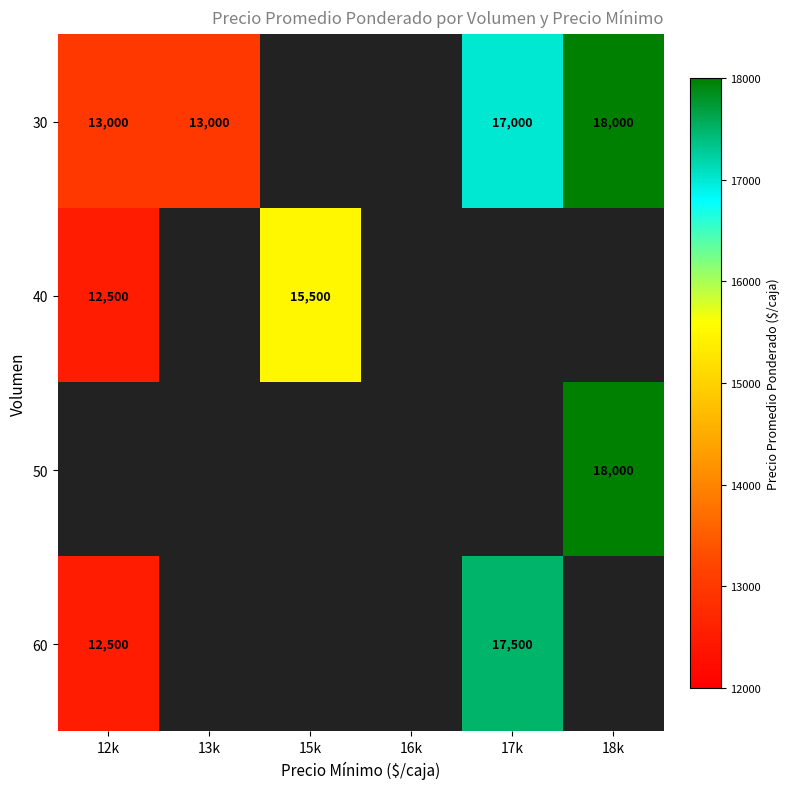

True or false: 60 has a value of -12035 at 13k.

False